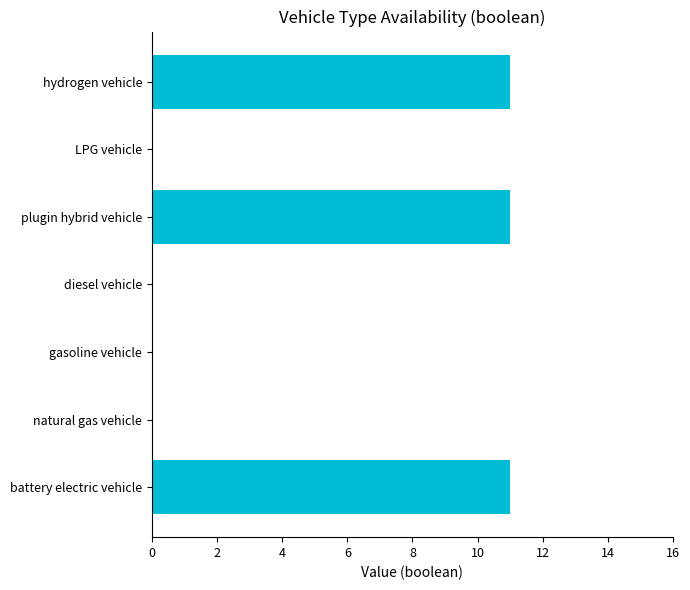

Count the number of categories in the chart.

7